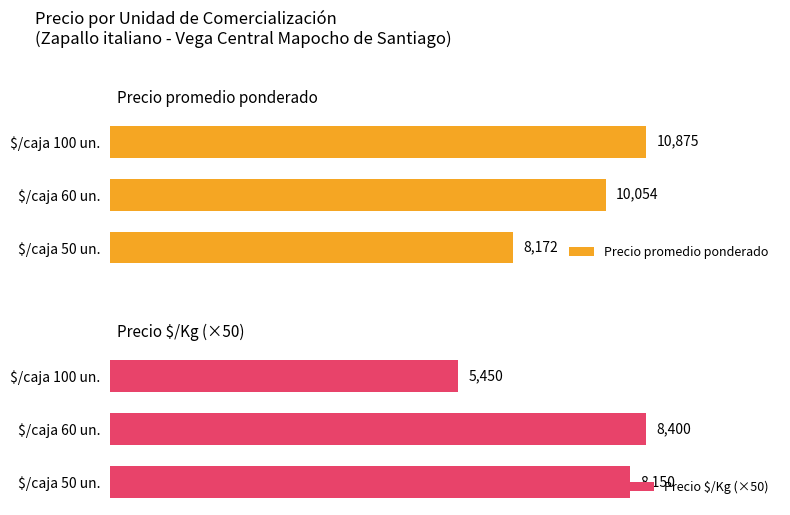

At which label does Precio $/Kg (×50) reach its minimum?

$/caja 100 un.